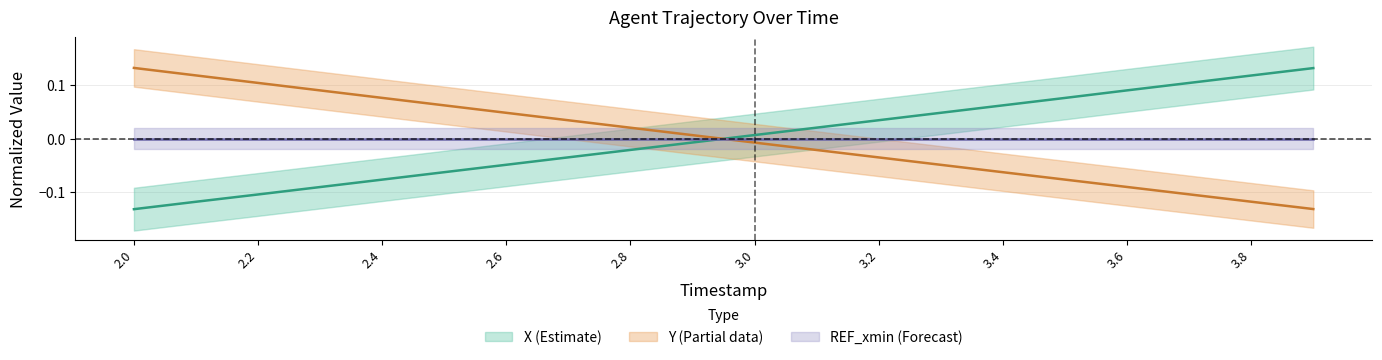

Rank the series by their average value, from highest to lowest.

Y, X